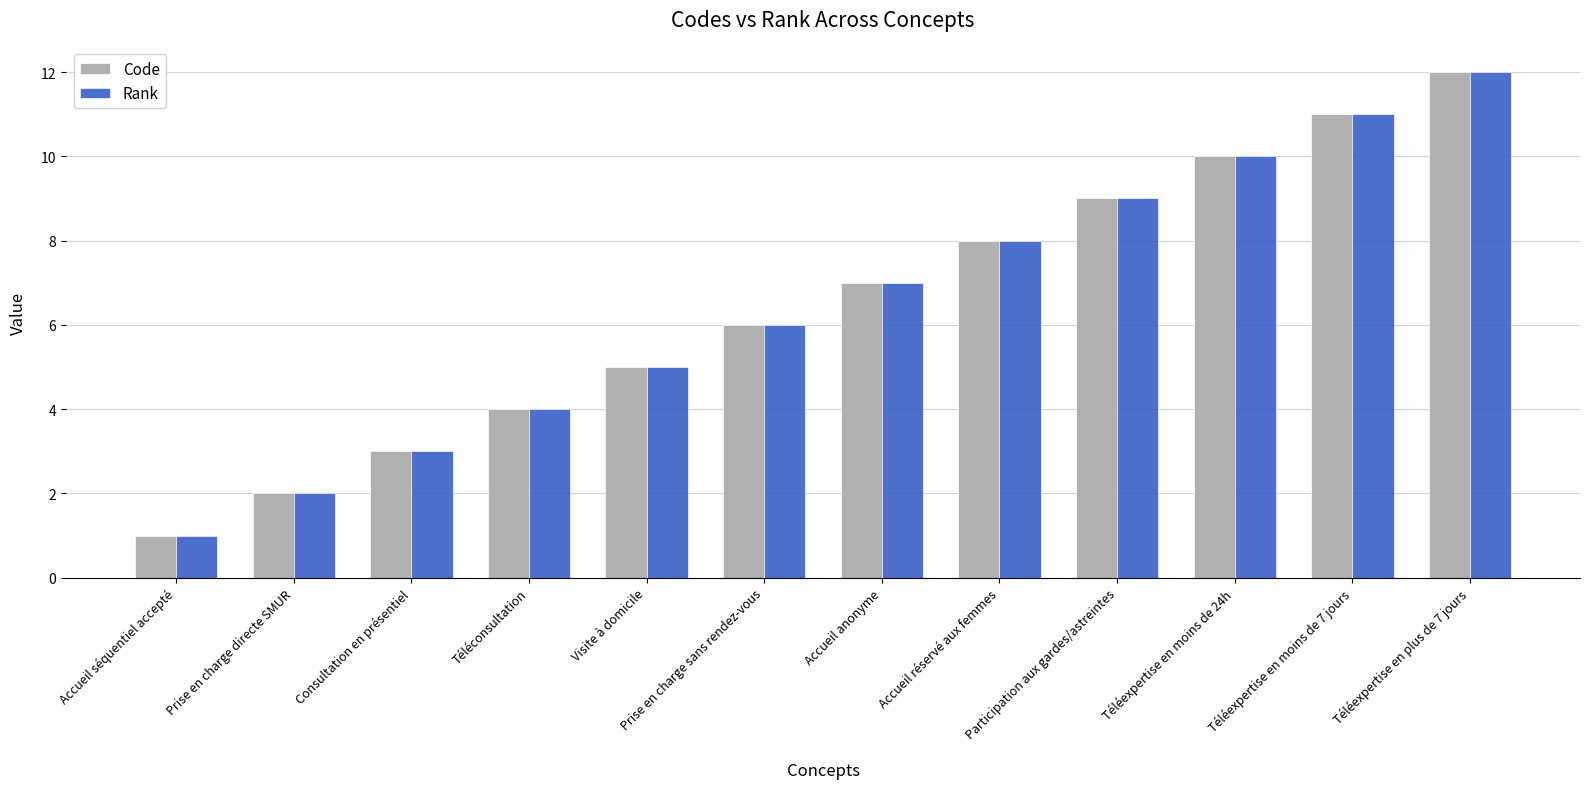

How many bars are there in total?

24